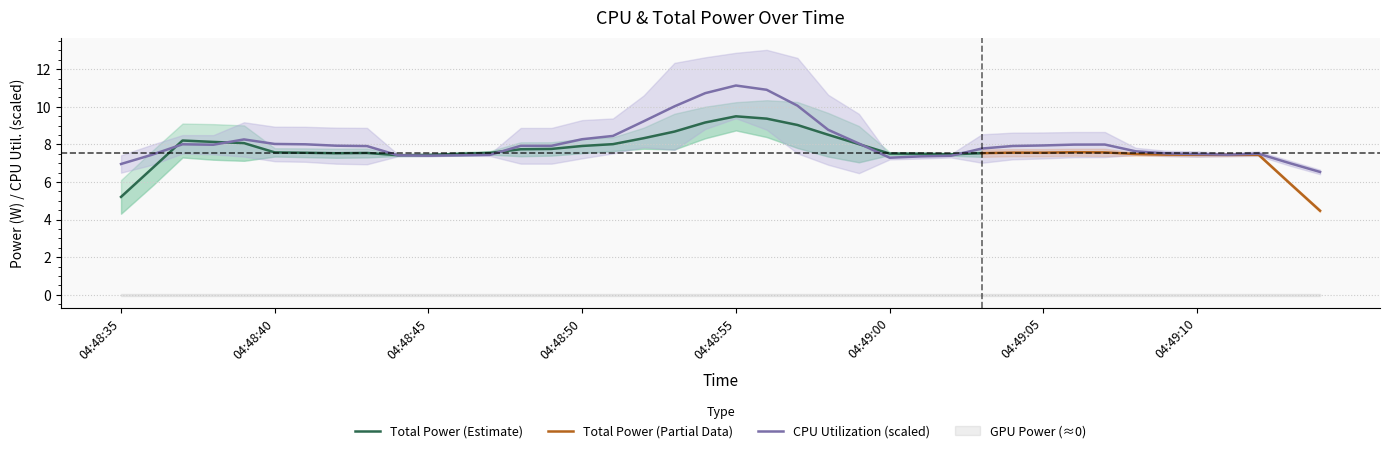

Which category has the lowest value across all series?

04:48:35